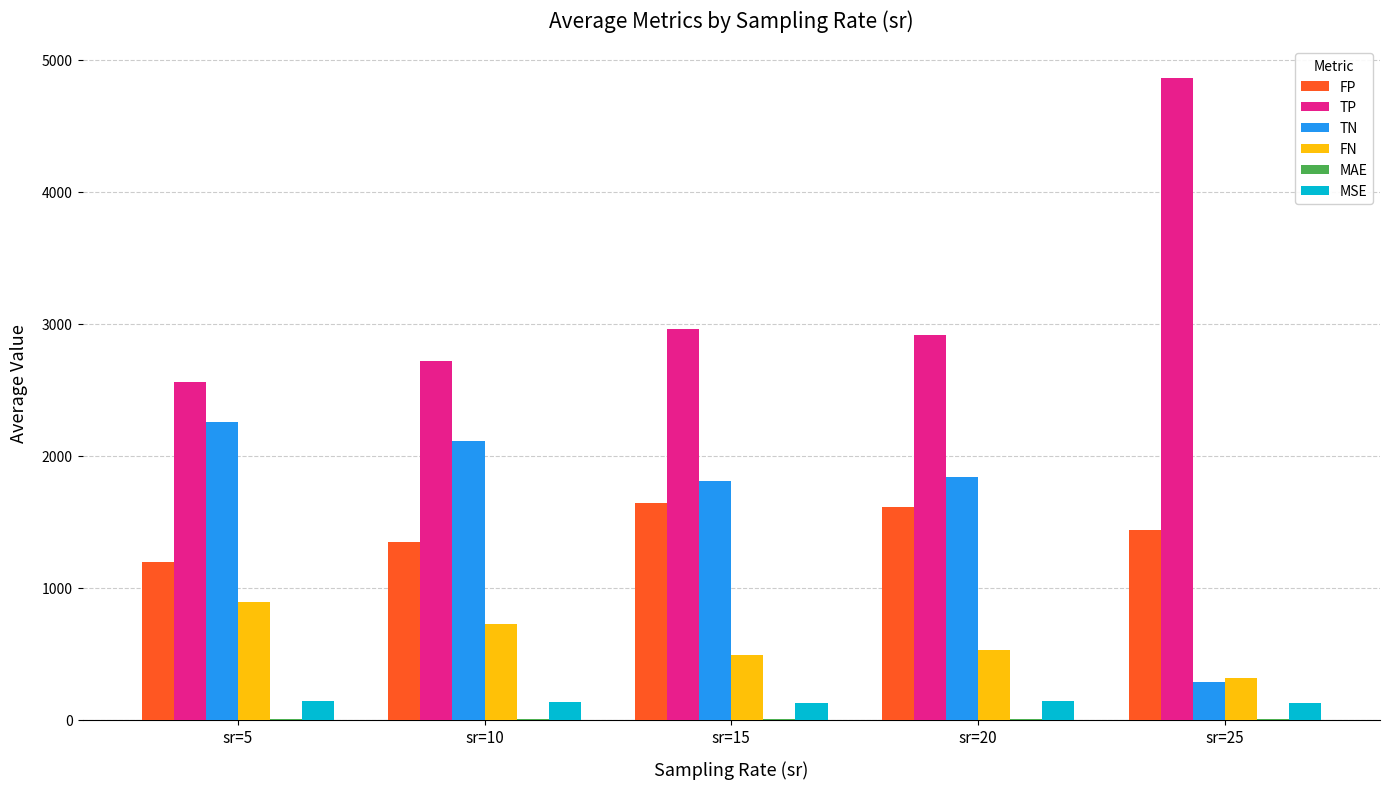

At which label does MSE first exceed 131?

sr=5